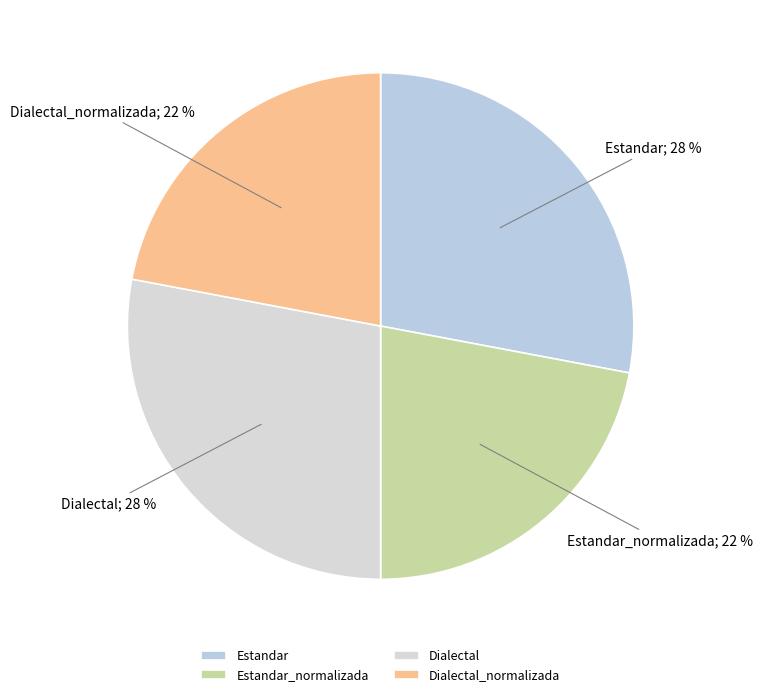

Does Dialectal_normalizada represent more than half of the total?

No